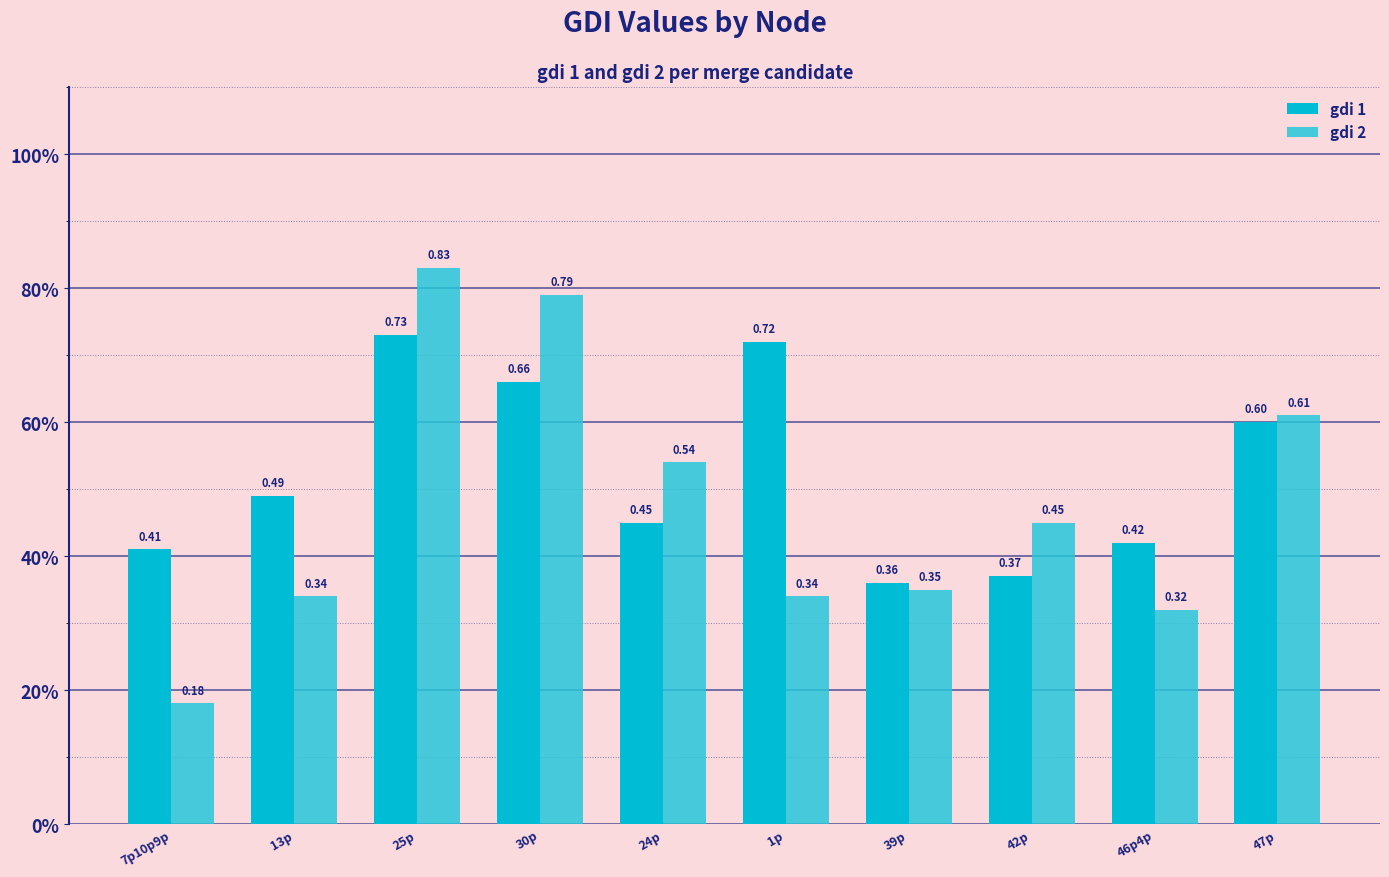

Does the chart contain stacked bars?

No